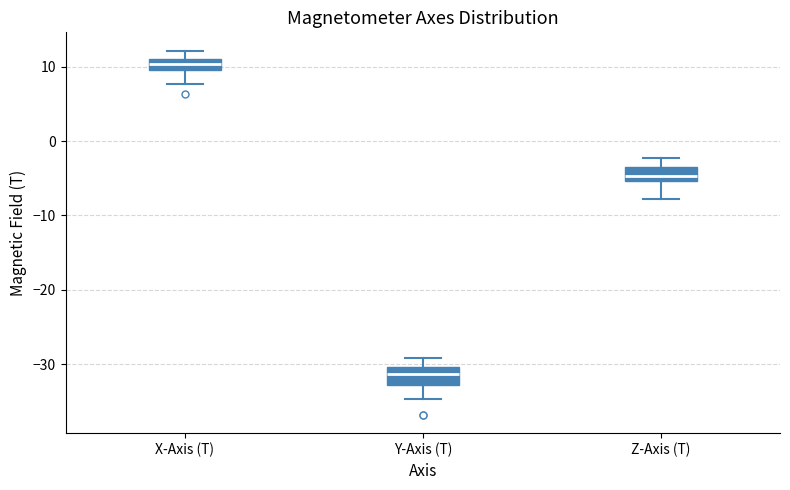

Reading left to right, read every box against the y-axis: the position of its median line, the range the box covers, and the ends of its whiskers. The values are not printed on the chart, so give them approximately, as read against the axis.

X-Axis (T): median 10 (inside the box), box 10 to 11, whiskers 8 to 12
Y-Axis (T): median -31, box -33 to -30, whiskers -35 to -29
Z-Axis (T): median -5 (inside the box), box -5 to -3, whiskers -8 to -2